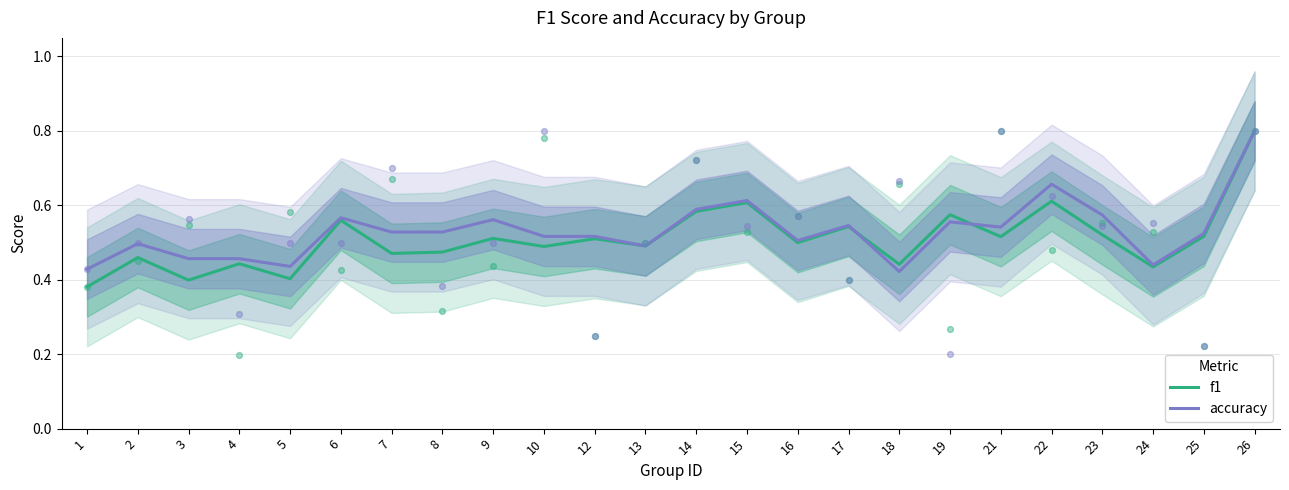

Which series has the widest spread of Y values?

f1